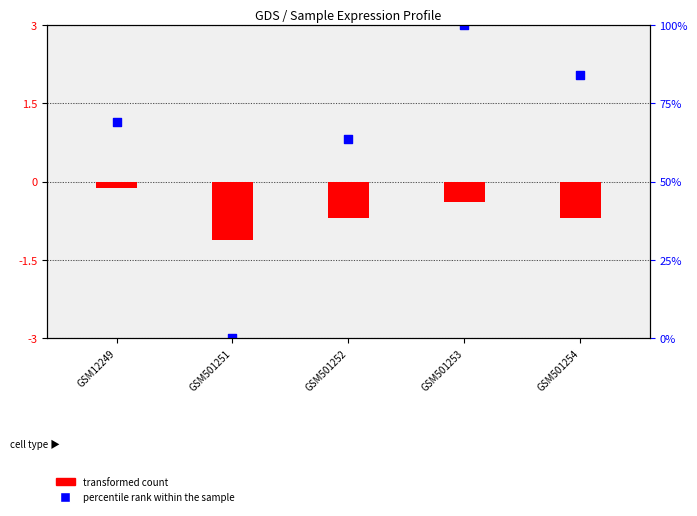

At which category is the sum across all series the highest?

GSM501253